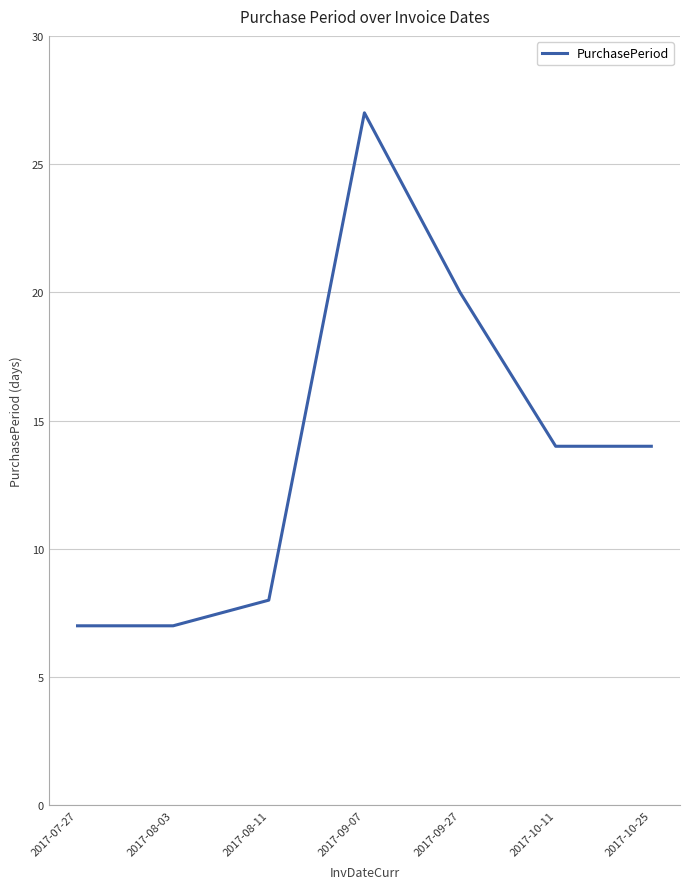

Reading right to left, list all the values displayed in this chart.

14	14	20	27	8	7	7